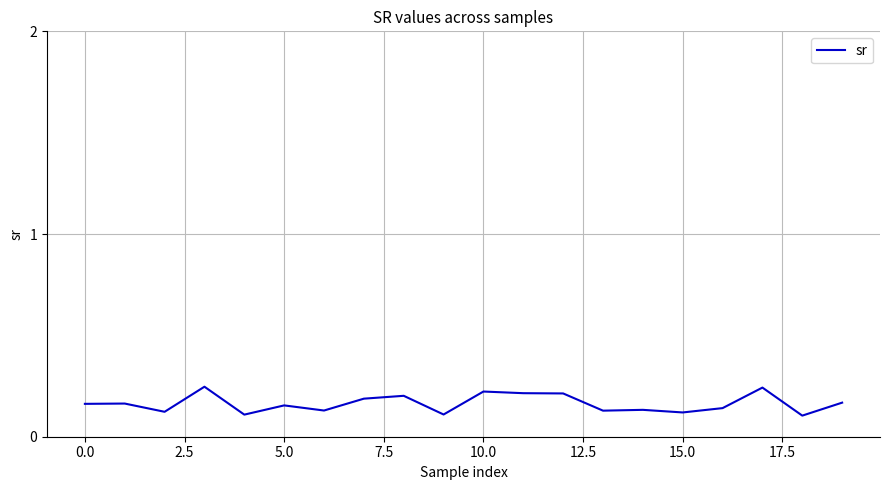

Reading left to right, transcribe all the data shown in this chart.

0.2	0.2	0.1	0.2	0.1	0.2	0.1	0.2	0.2	0.1	0.2	0.2	0.2	0.1	0.1	0.1	0.1	0.2	0.1	0.2